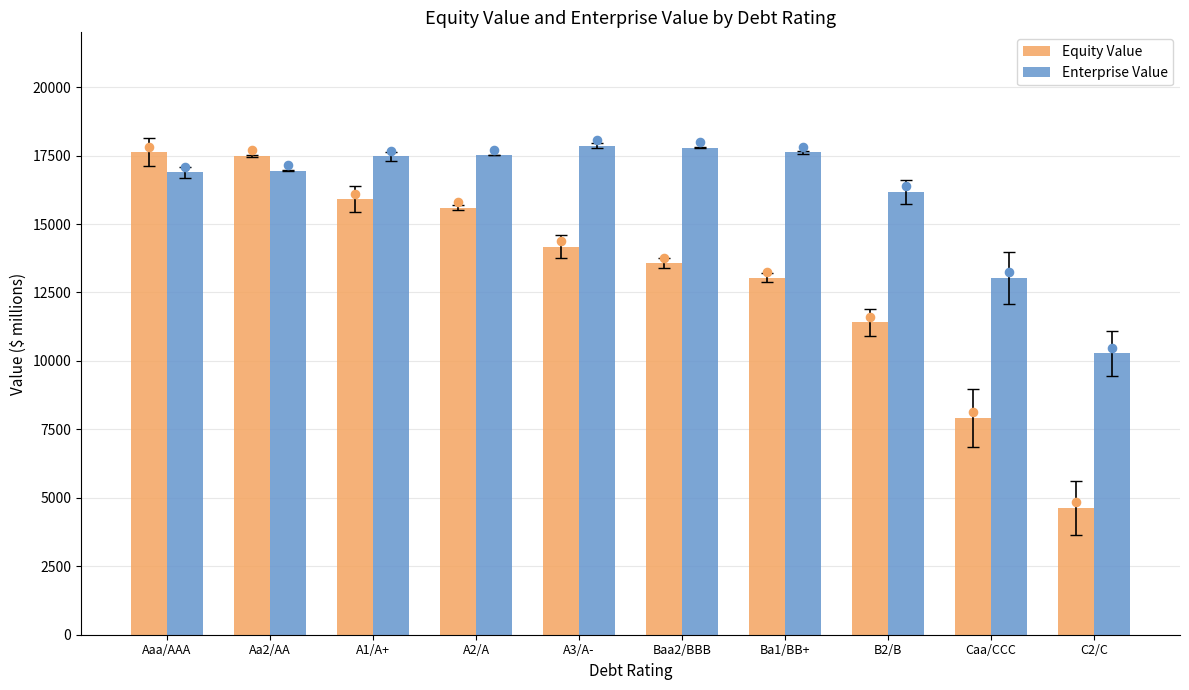

Which series has the largest total across all categories?

Enterprise Value